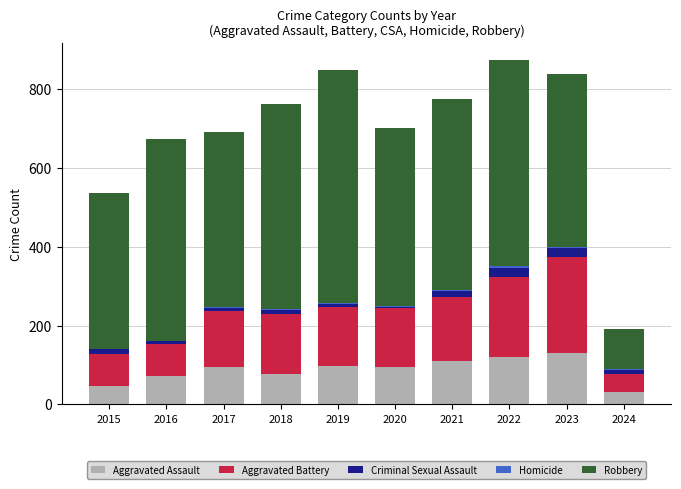

The value of Aggravated Assault at 2017 is 158. True or false?

False